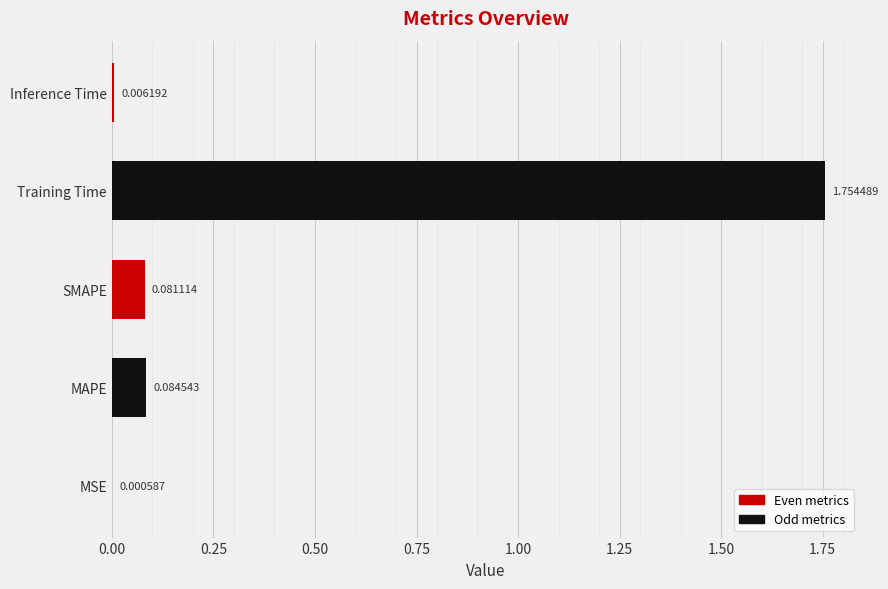

What is the sum of all values?

1.9